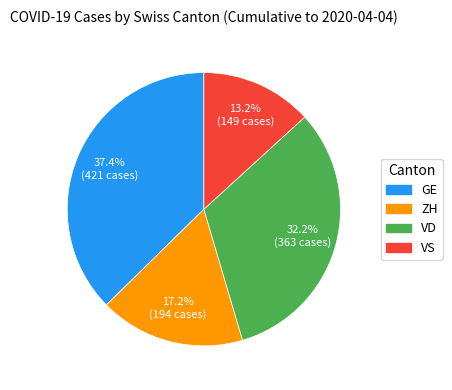

Which category has the biggest portion of the pie?

GE